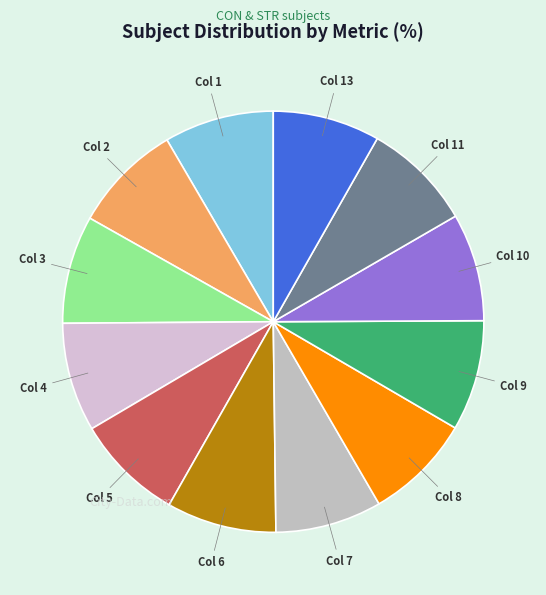

Approximately how many times larger is the value at Col 2 compared to Col 5?

1.0